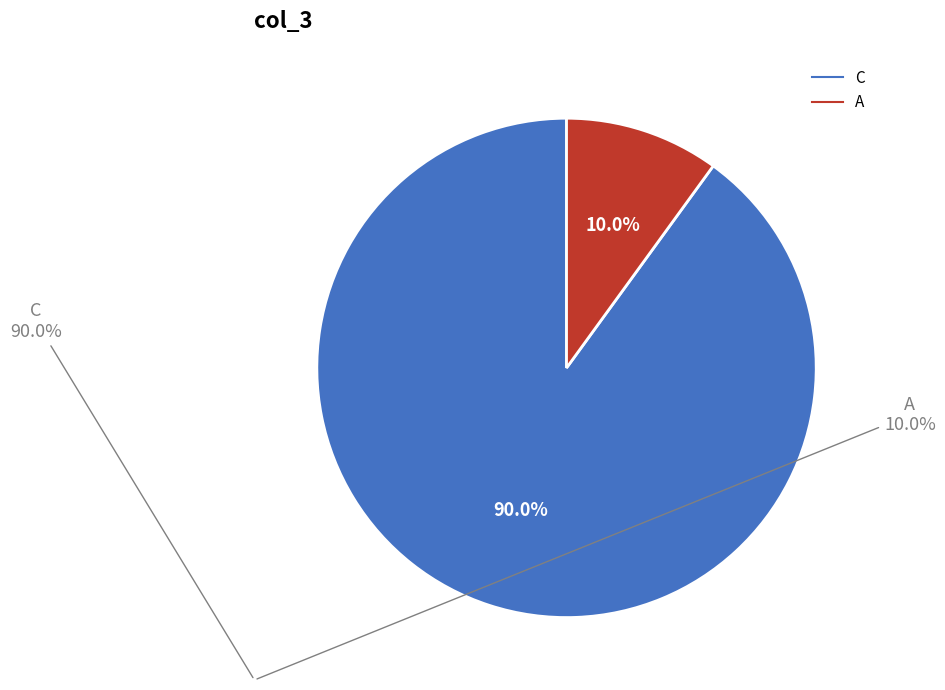

Which has a higher value, C or A?

C